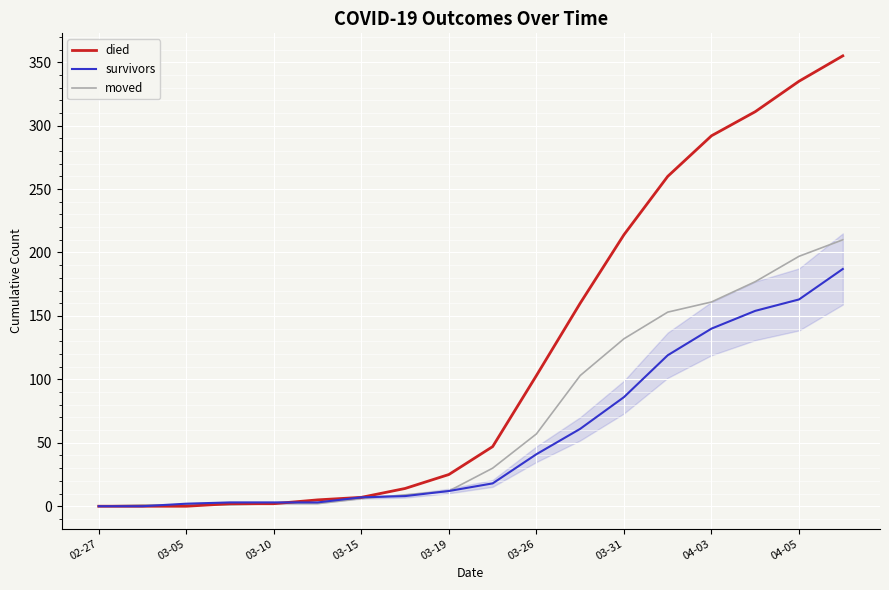

How many values in survivors are above zero?

16